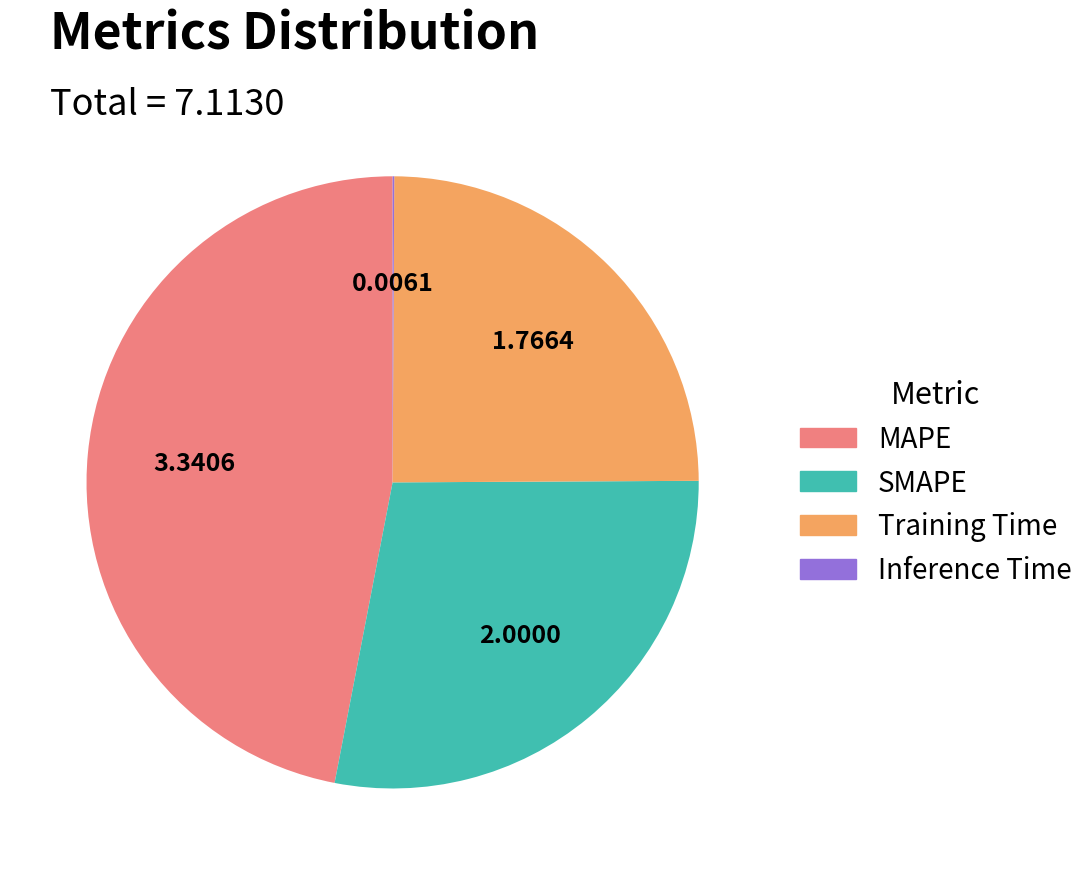

Which slice is the largest?

MAPE